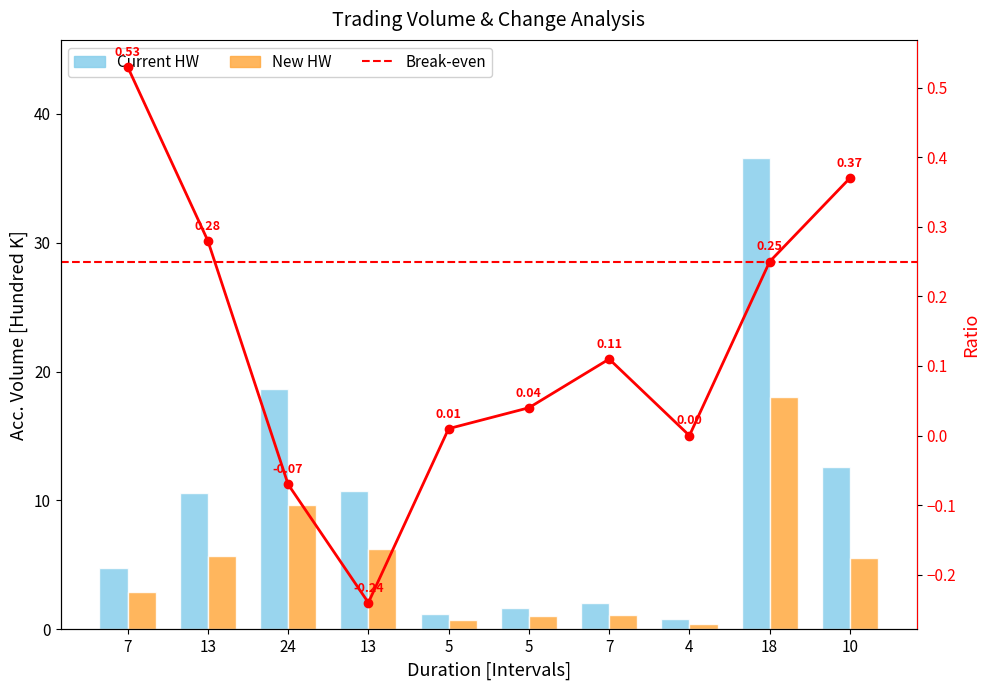

How many values in the Current HW series are below 10?

5